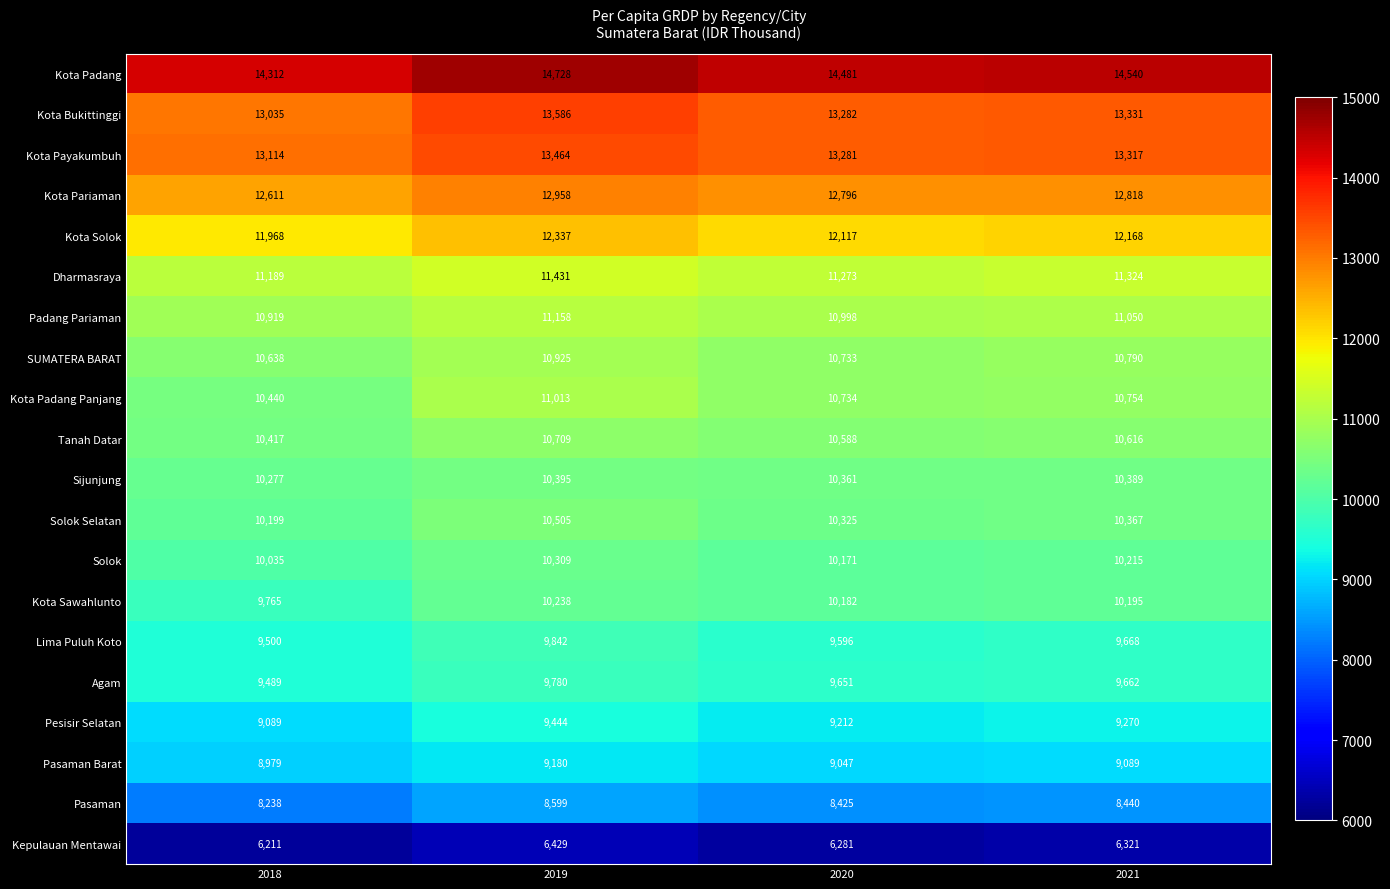

Rank the series at 2019 from highest to lowest value.

Kota Padang, Kota Bukittinggi, Kota Payakumbuh, Kota Pariaman, Kota Solok, Dharmasraya, Padang Pariaman, Kota Padang Panjang, SUMATERA BARAT, Tanah Datar, Solok Selatan, Sijunjung, Solok, Kota Sawahlunto, Lima Puluh Koto, Agam, Pesisir Selatan, Pasaman Barat, Pasaman, Kepulauan Mentawai